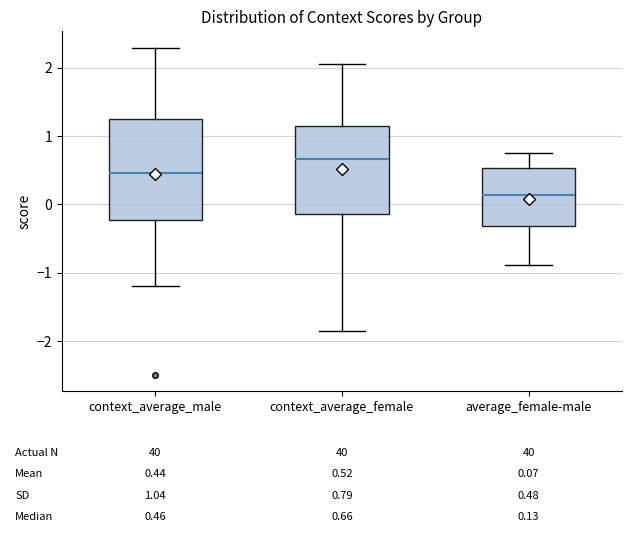

Which box's median line is the lowest?

average_female-male